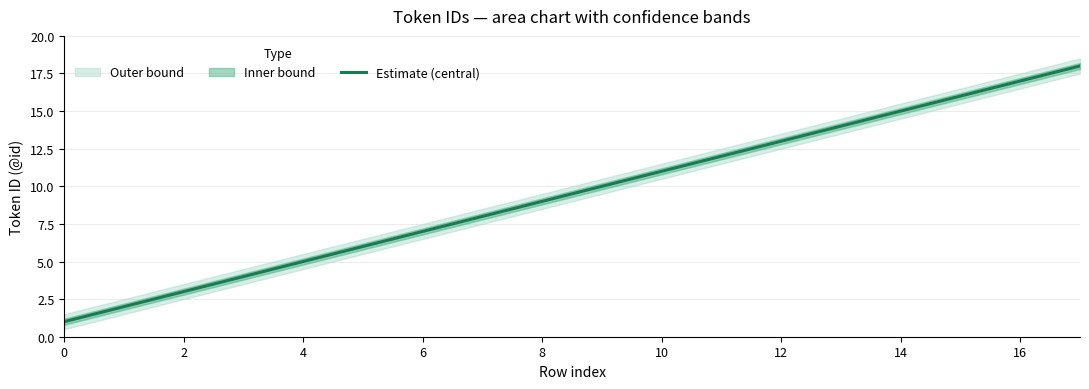

What is the greatest value displayed?

18